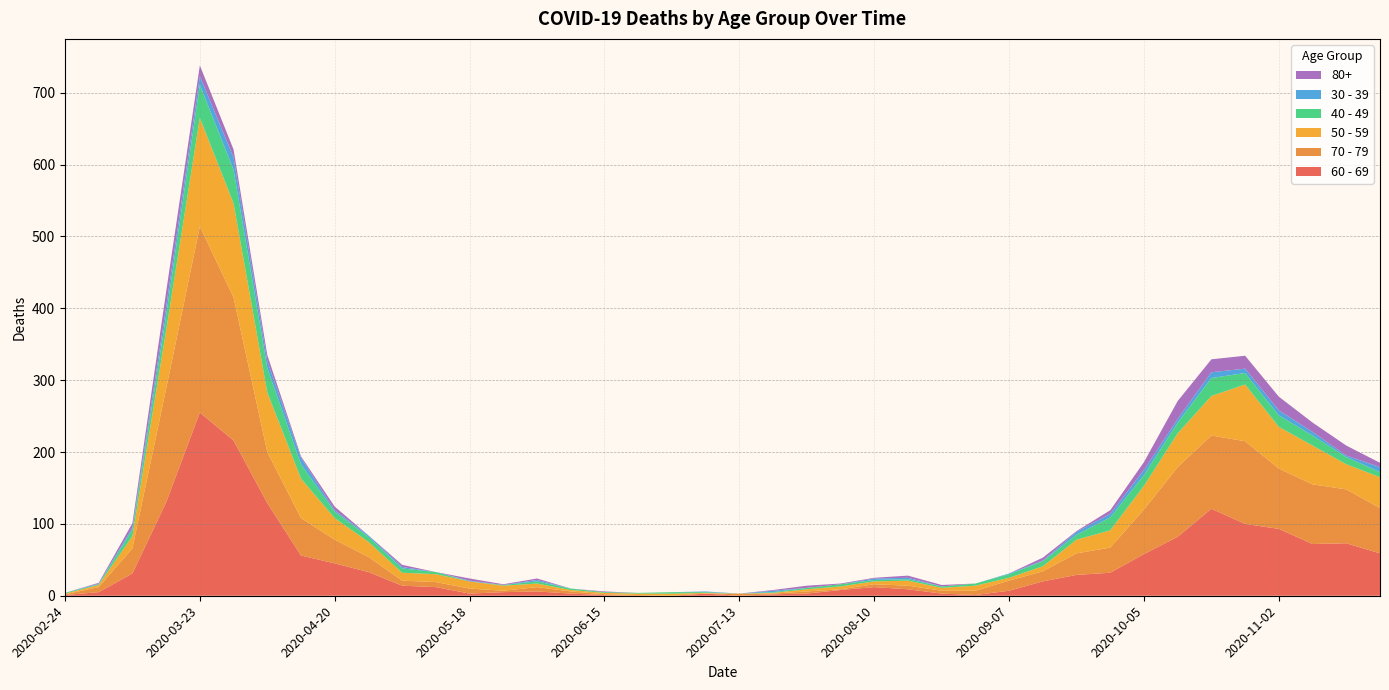

Reading right to left, extract all data points from this chart.

60 - 69: 59	73	72	93	100	121	82	58	32	29	20	7	1	3	9	12	8	3	2	0	3	0	0	1	3	6	5	3	12	14	33	45	56	129	216	255	130	31	5	1
70 - 79: 63	75	83	84	115	102	97	62	35	30	14	14	6	4	5	4	1	3	1	3	0	0	1	1	3	6	2	7	7	7	21	33	52	71	199	259	158	35	7	1
50 - 59: 43	35	54	58	79	55	47	33	24	19	7	4	7	4	7	4	4	3	1	0	1	3	2	2	2	5	7	10	11	11	21	30	55	83	131	151	81	17	3	1
40 - 49: 7	10	14	16	16	25	15	15	18	7	7	5	3	2	2	2	3	2	1	0	1	2	1	1	2	3	1	0	3	6	7	9	20	34	47	46	21	9	1	1
30 - 39: 7	2	5	7	6	8	5	7	5	4	1	1	0	0	2	2	0	0	2	0	1	0	0	0	0	2	0	1	0	2	2	2	9	10	17	12	12	3	1	0
80+: 6	14	13	19	18	18	25	11	5	1	4	0	0	2	3	1	1	3	1	0	0	0	0	1	0	2	1	3	0	3	0	5	2	8	11	15	21	6	1	0